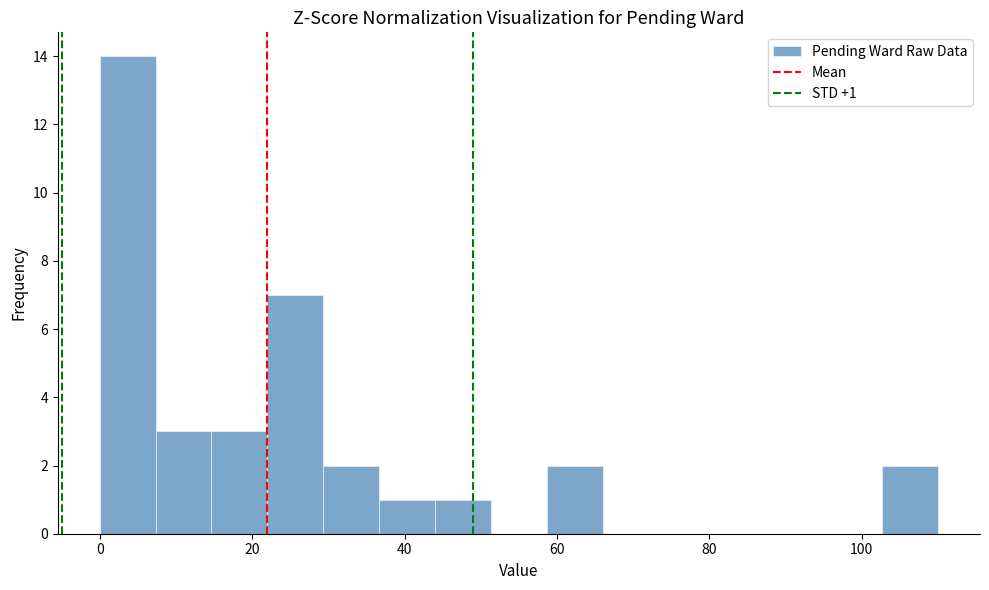

Read against the x-axis, roughly where is the centre of the tallest bar?

4